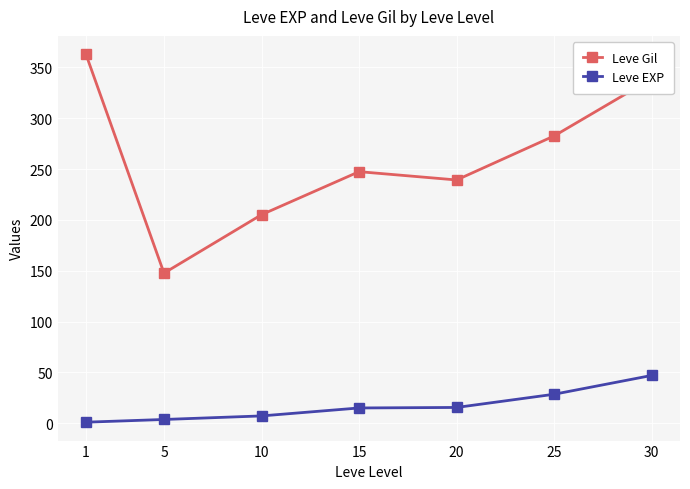

At how many categories does at least one series exceed 21?

7